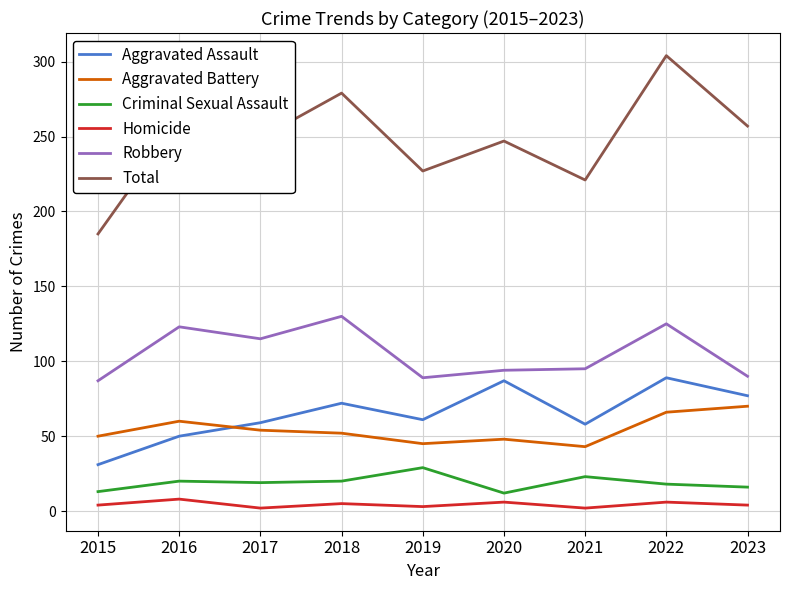

Rank the series by their maximum value, from lowest to highest.

Homicide, Criminal Sexual Assault, Aggravated Battery, Aggravated Assault, Robbery, Total